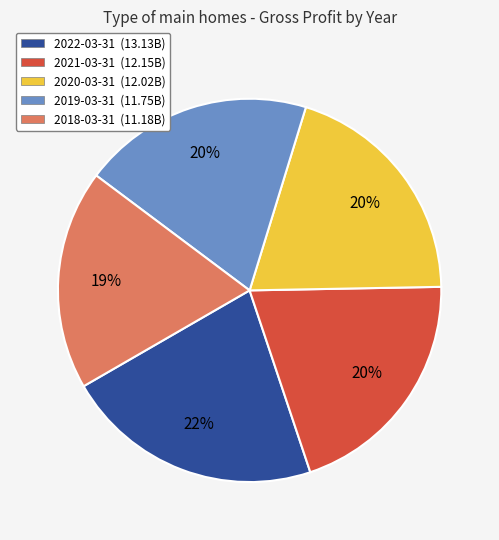

What is the smallest slice in the pie chart?

2018-03-31